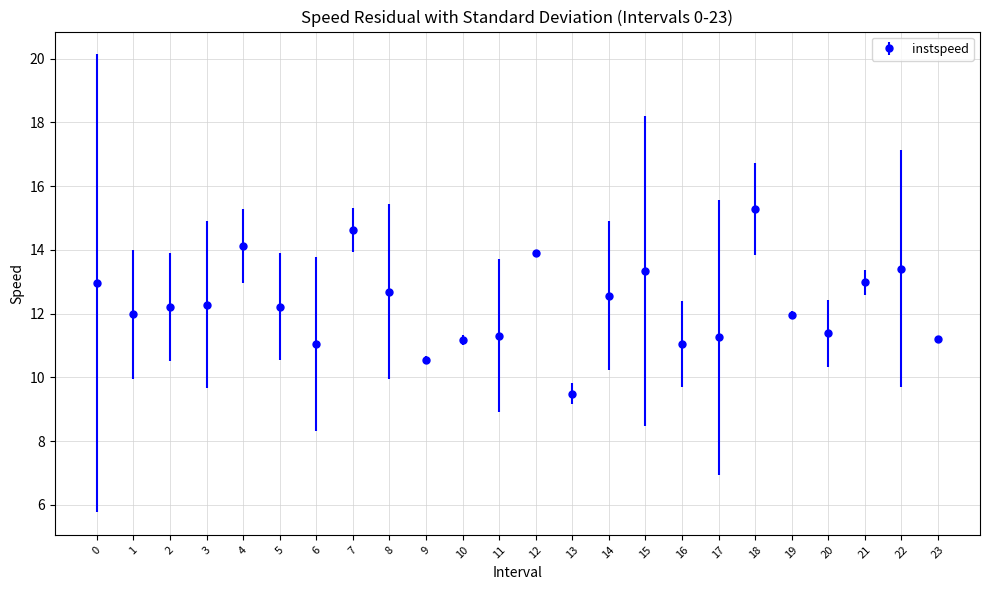

What is the change in value from 13 to 15?

+3.9